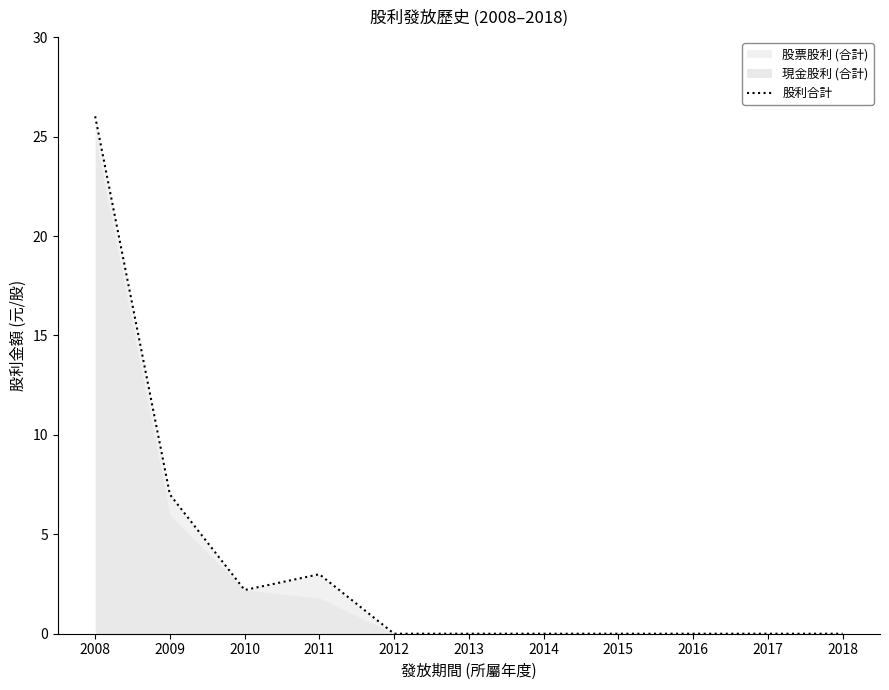

What is the greatest value displayed?

26.0